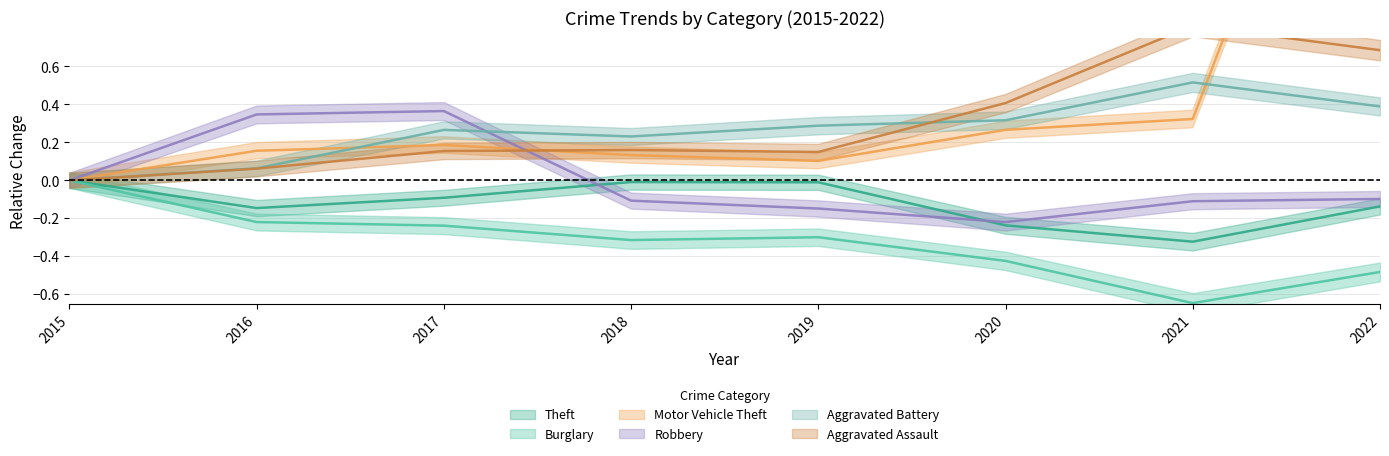

Which series has the largest range (max minus min)?

Motor Vehicle Theft